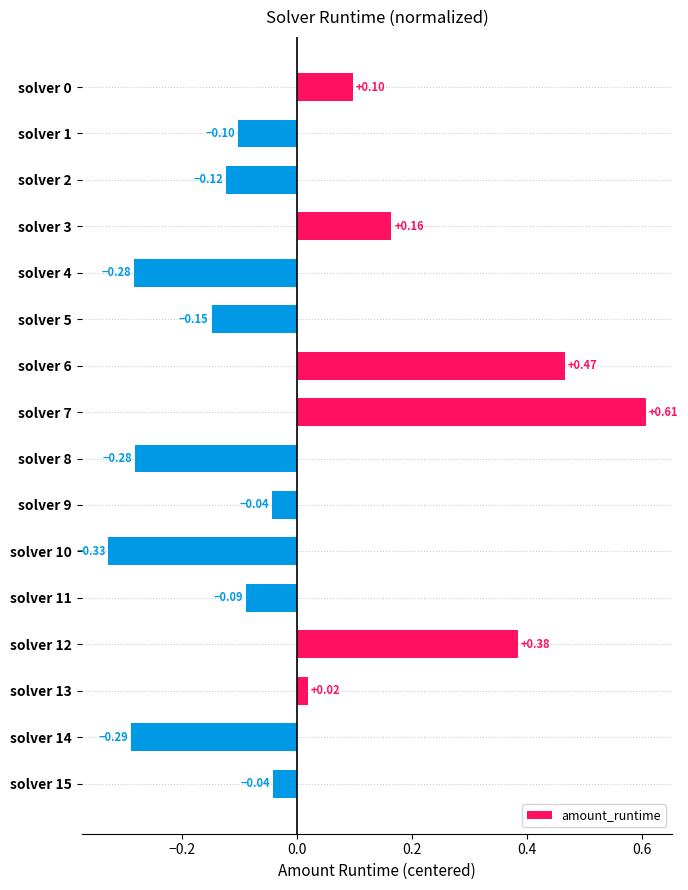

What is the difference between the maximum and minimum values?

0.9